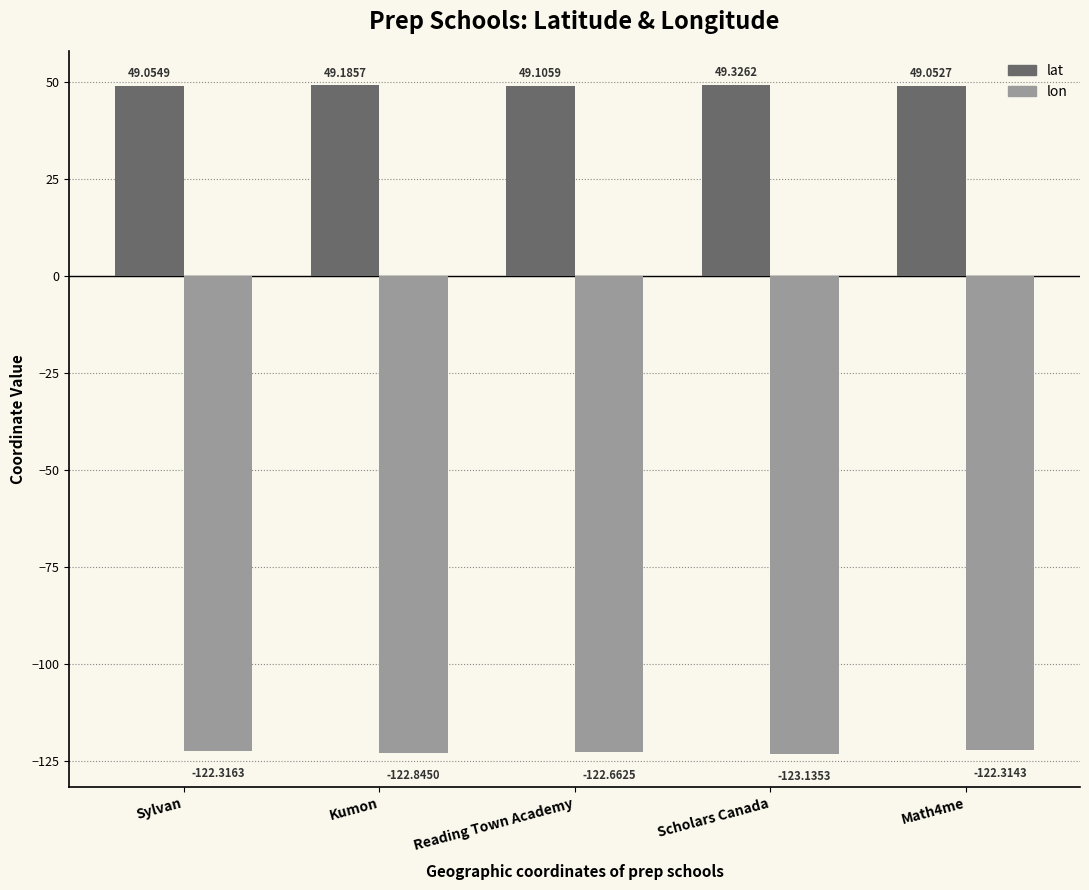

True or false: lat has a value of 49.2 at Kumon.

True